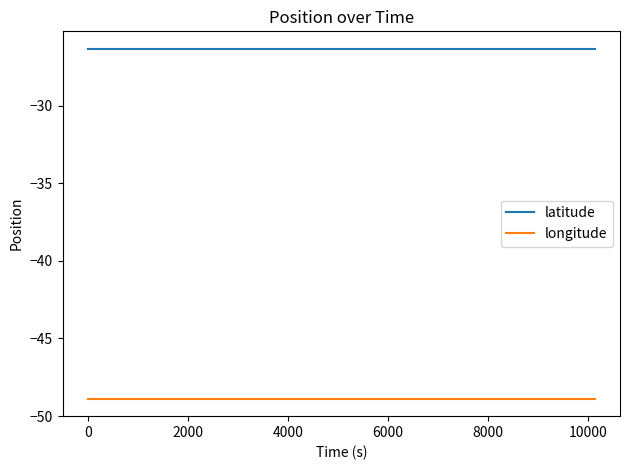

What is the minimum value shown in the chart?

-48.9